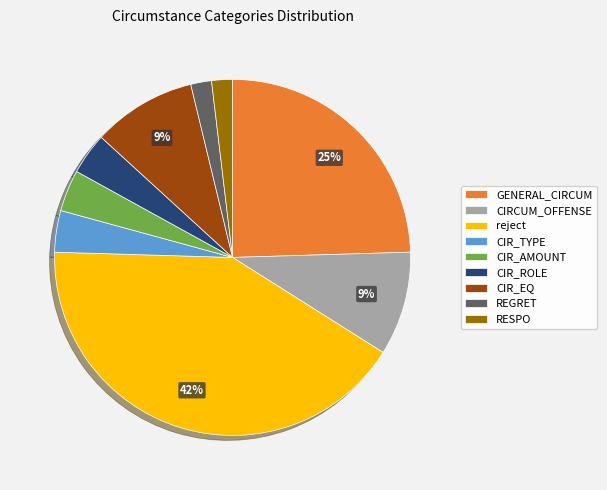

Is there a majority slice in this chart?

No